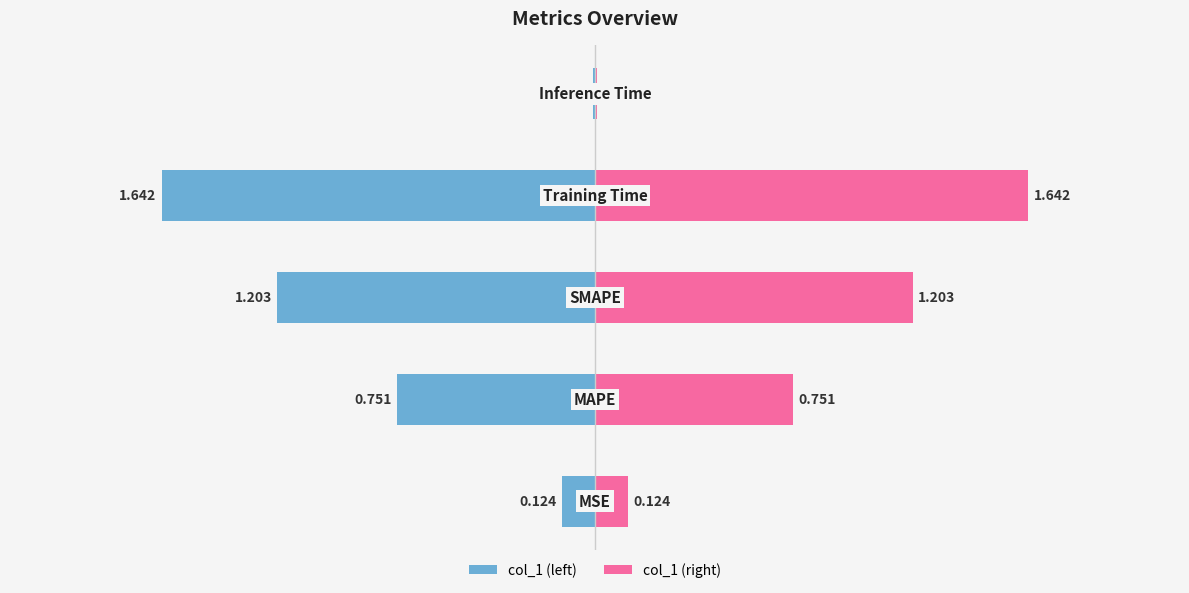

True or false: col_1 (right) has a value of 0.2 at 0.

False